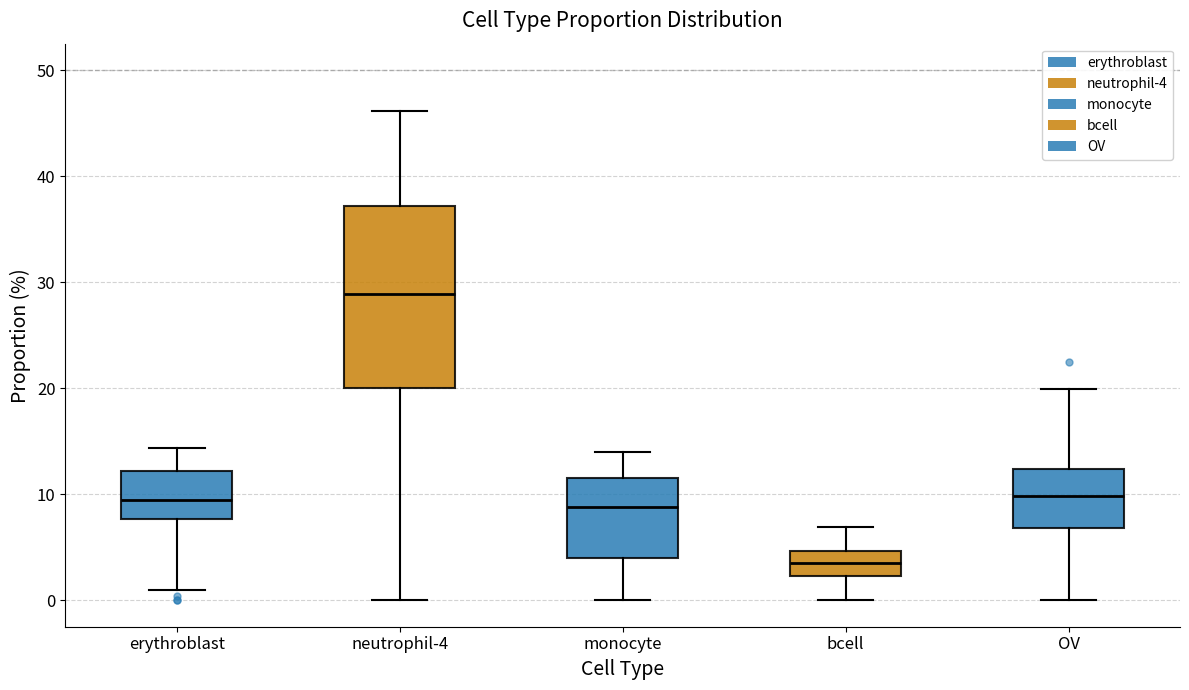

Which box is the tallest, from its lower edge to its upper edge?

neutrophil-4